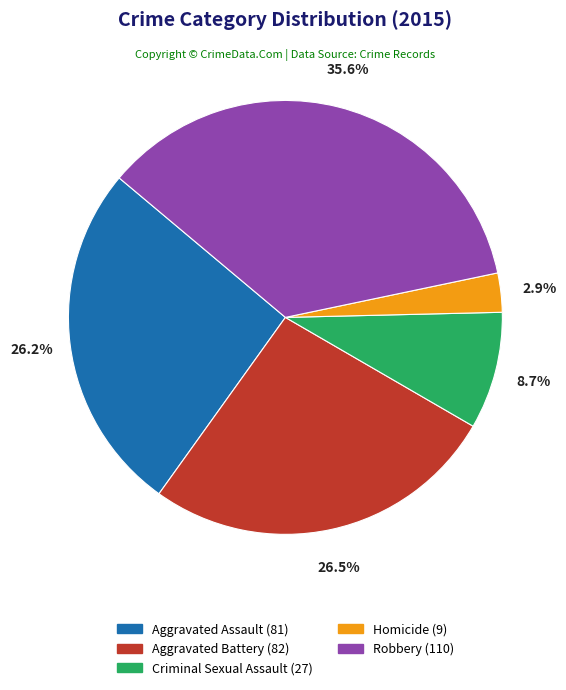

The Criminal Sexual Assault slice represents 9% of the pie. True or false?

True